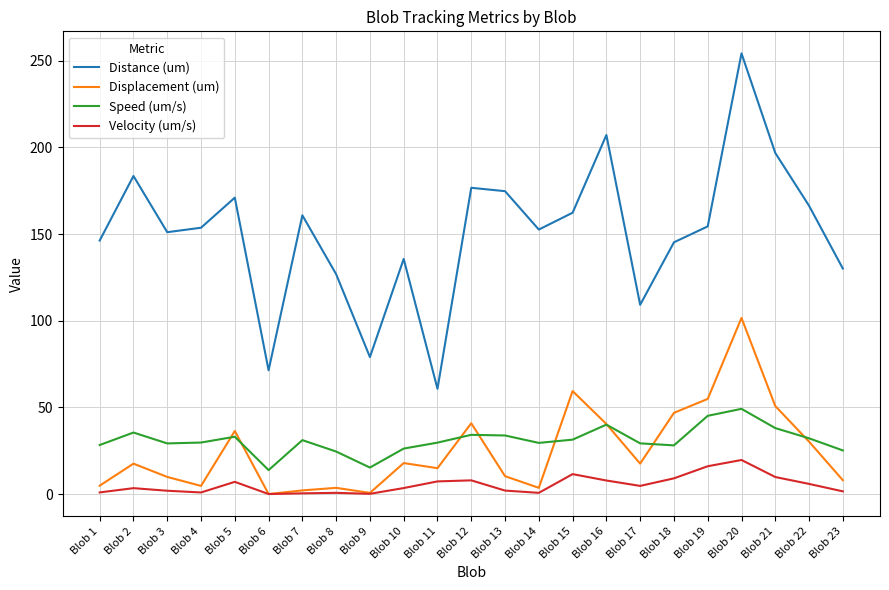

At Blob 15, list the series in order from largest to smallest.

Distance (um), Displacement (um), Speed (um/s), Velocity (um/s)